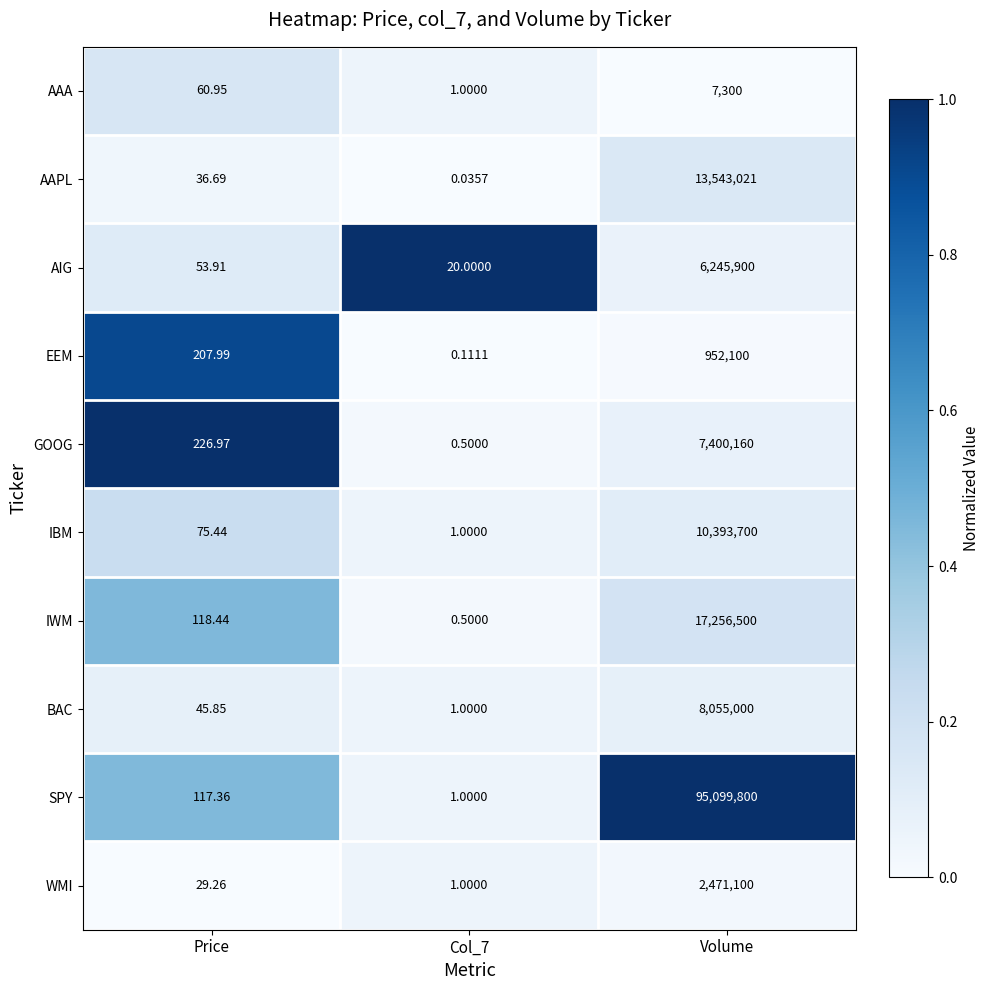

Which series has the largest total across all categories?

SPY